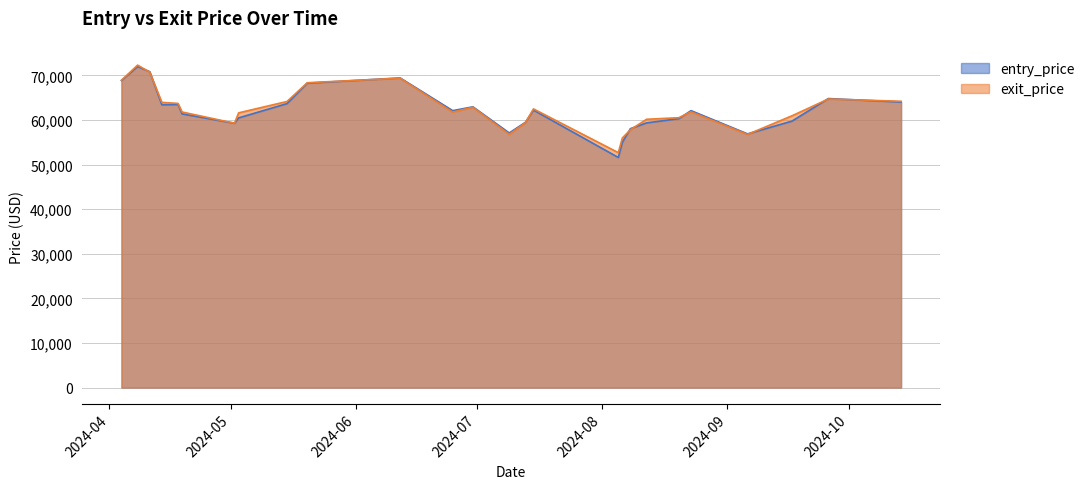

Is the value of exit_price at 2024-04-18 greater than the value of entry_price at 2024-04-04?

No